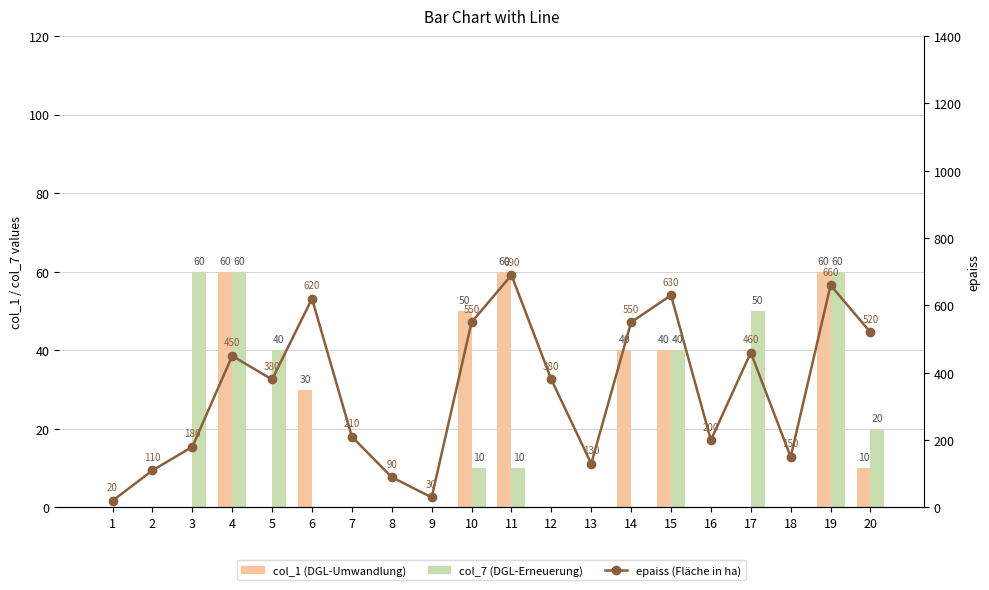

Rank the series by their maximum value, from lowest to highest.

col_1, col_7, epaiss